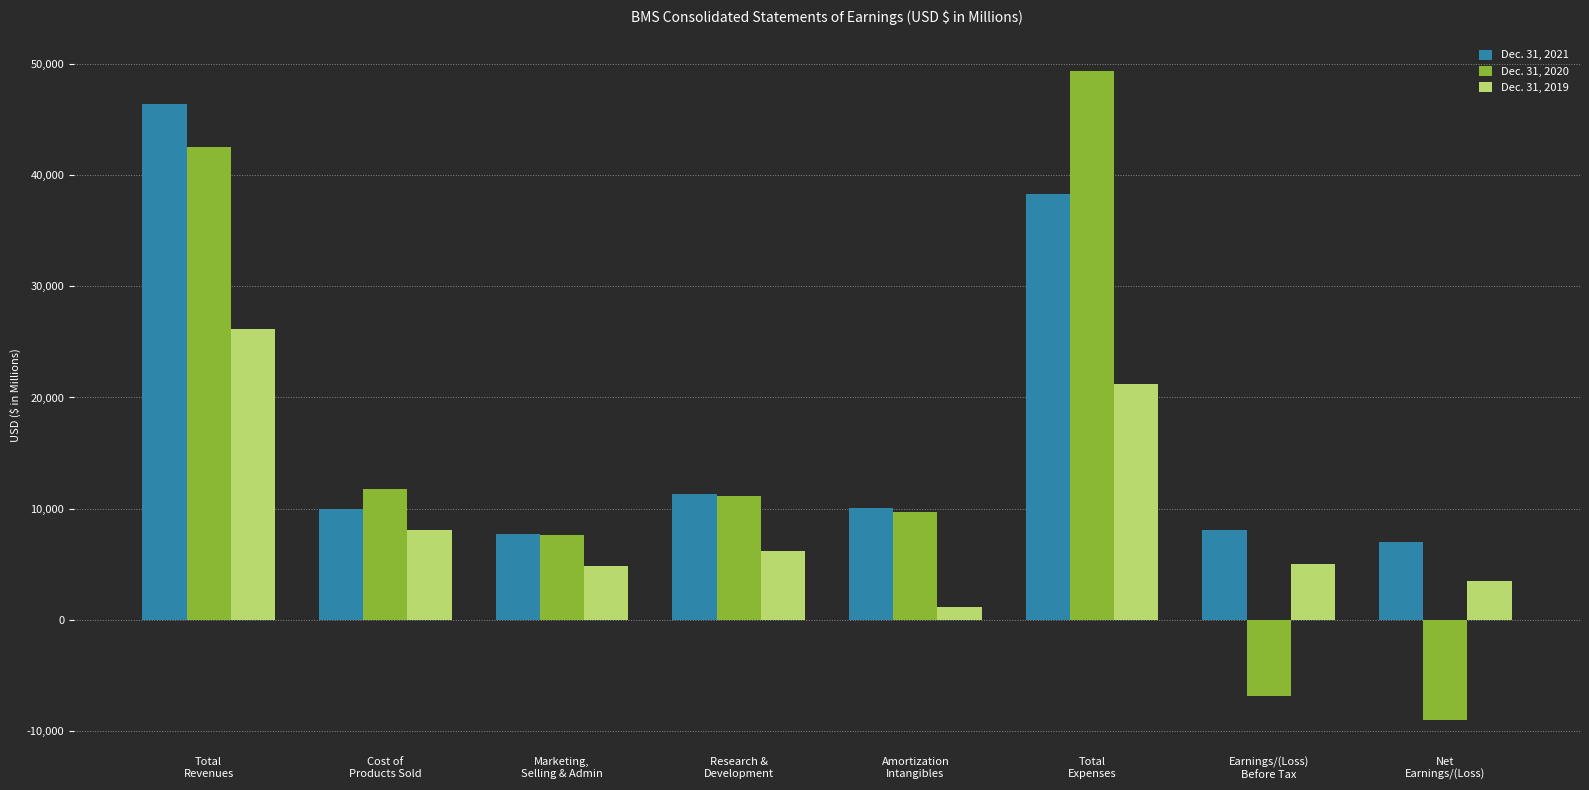

What is the label of the 6th bar from the right?

Marketing,
Selling & Admin